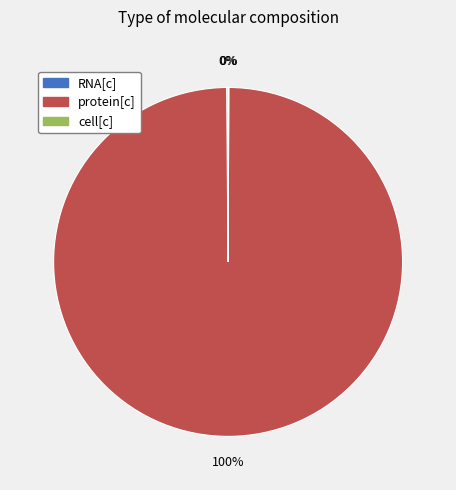

Which category has the biggest portion of the pie?

protein[c]